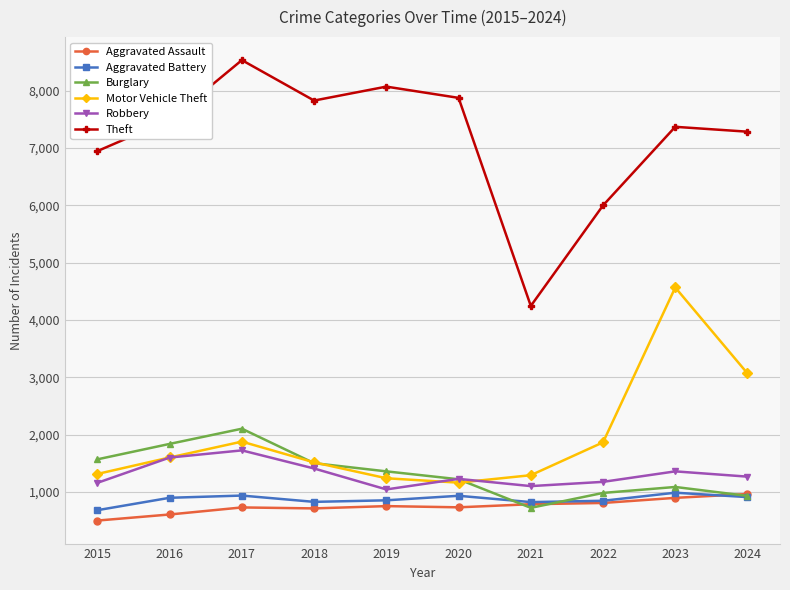

What is the minimum value shown in the chart?

500